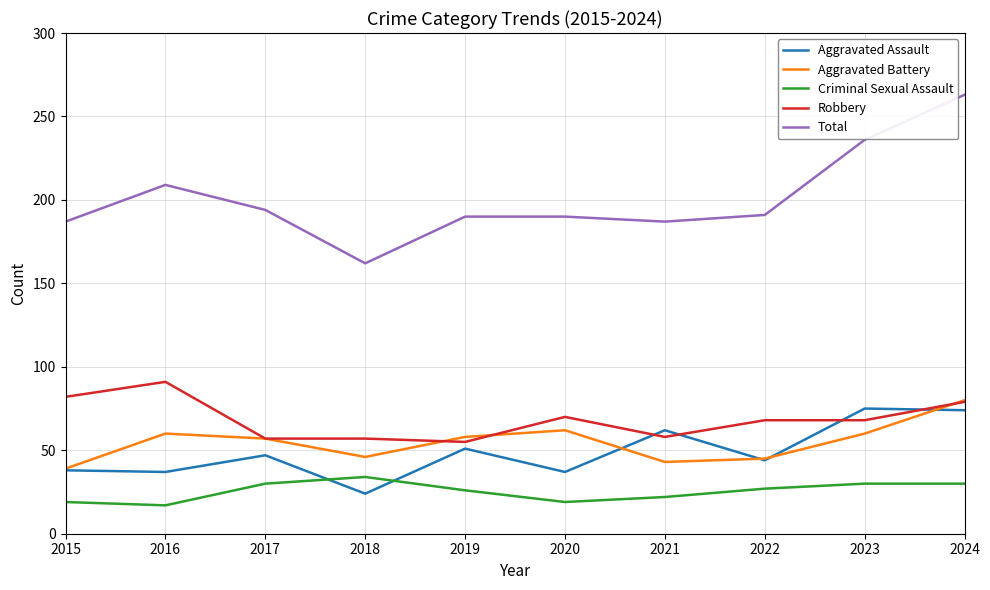

True or false: Criminal Sexual Assault and Total intersect in this chart.

False